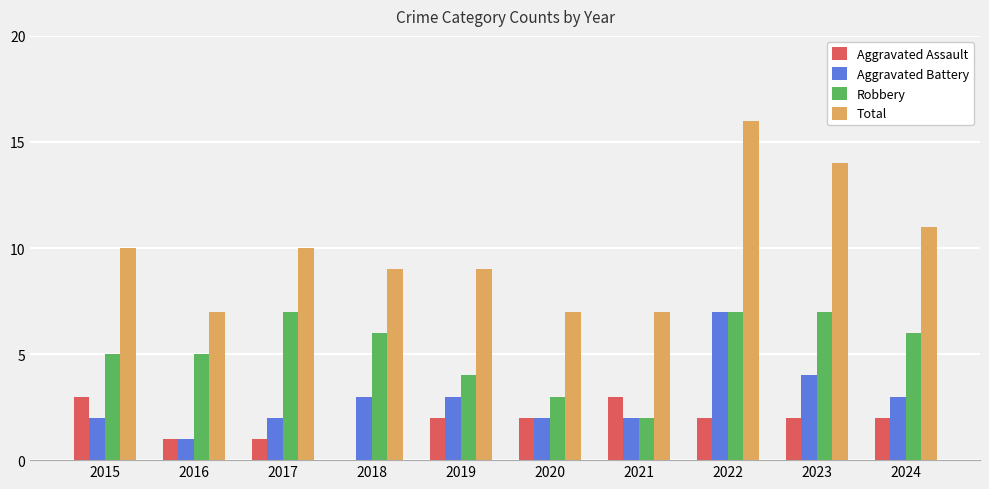

The Aggravated Battery series shows 0 at 2016. True or false?

False